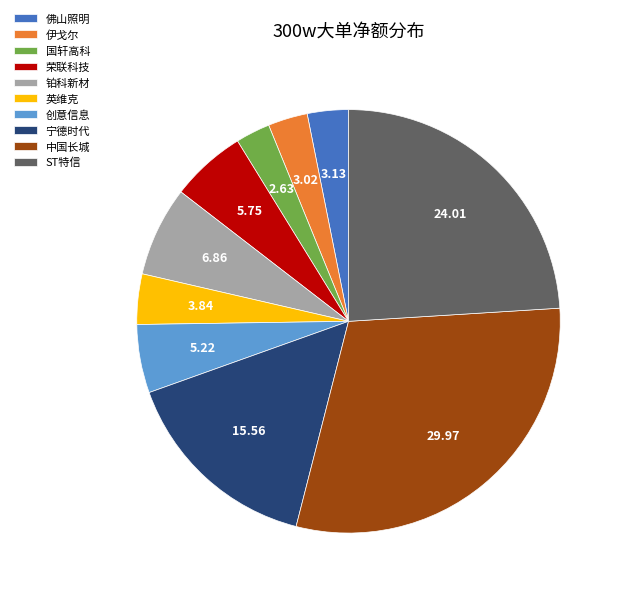

Which category has the biggest portion of the pie?

中国长城